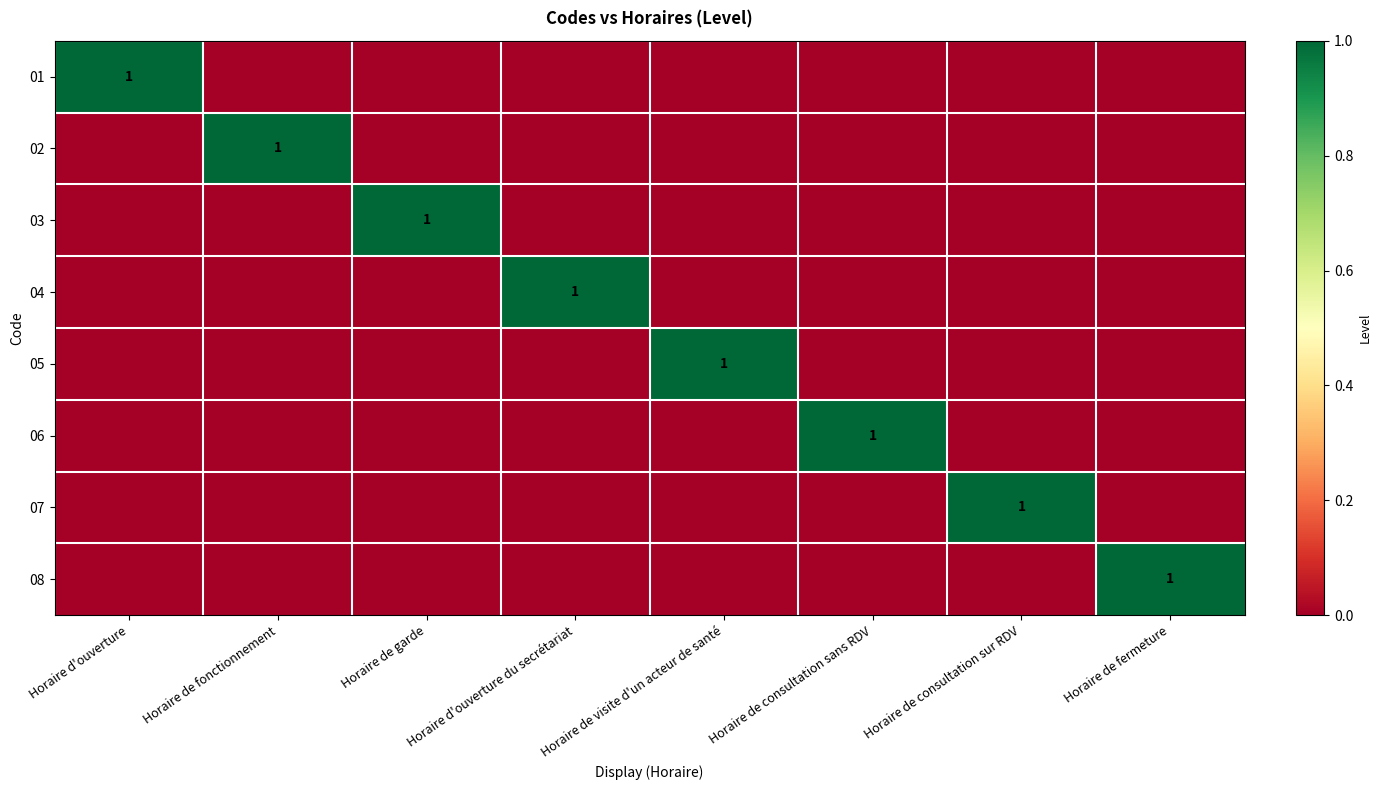

How many data points in 04 are above 0?

1